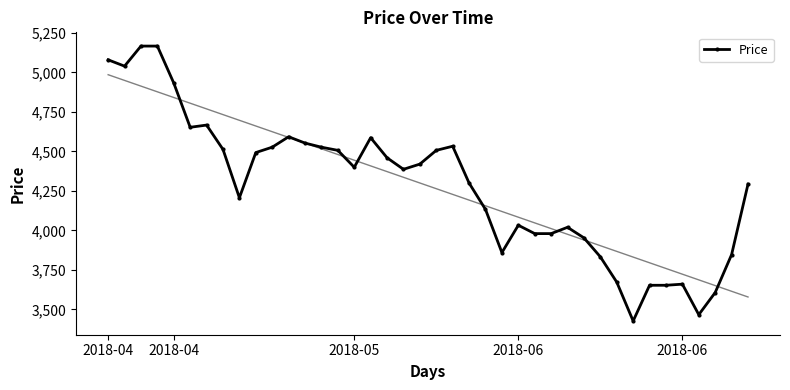

List the labels in order of value, smallest first.

32, 36, 37, 33, 34, 35, 31, 30, 38, 24, 29, 26, 27, 28, 25, 23, 8, 39, 22, 18, 15, 19, 17, 9, 14, 20, 7, 10, 13, 21, 12, 16, 11, 5, 6, 2018-06, 2018-04, 2018-04, 2018-05, 2018-06